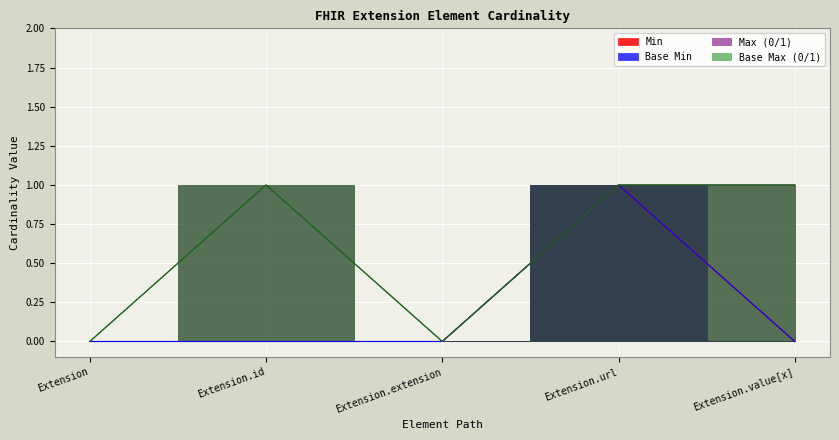

What is the label of the 3rd point from the left?

Extension.extension